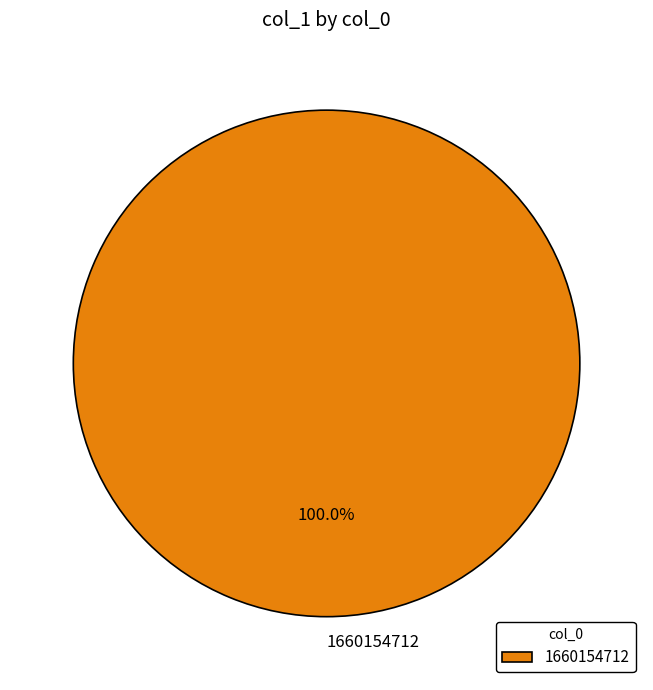

What percentage is the 1660154712 slice, to the nearest percent?

100%